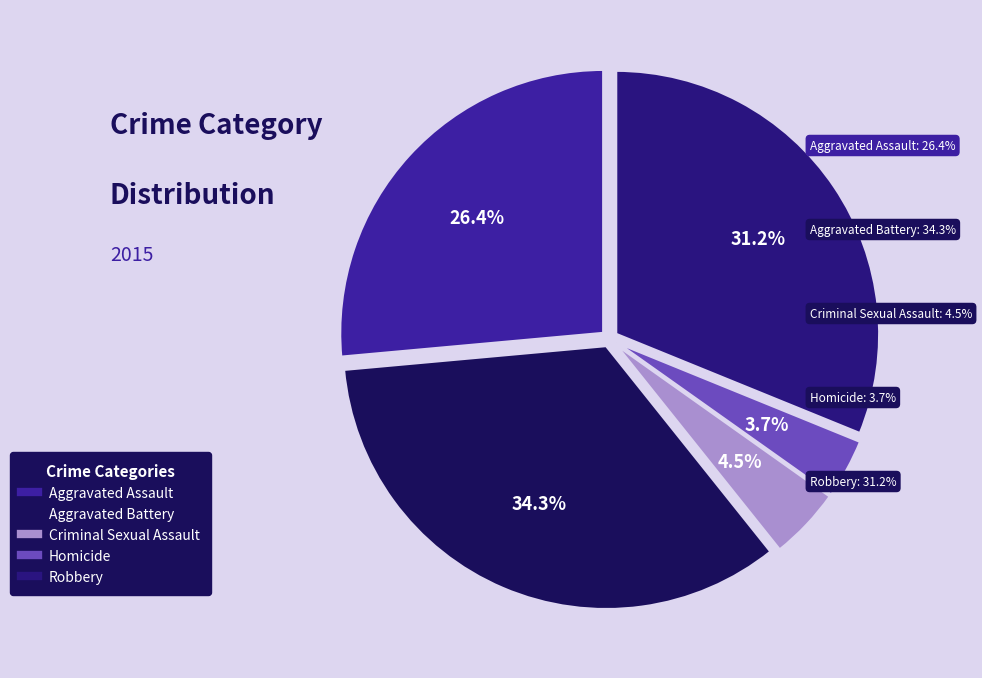

To the nearest percent, what portion does Aggravated Battery represent?

34%